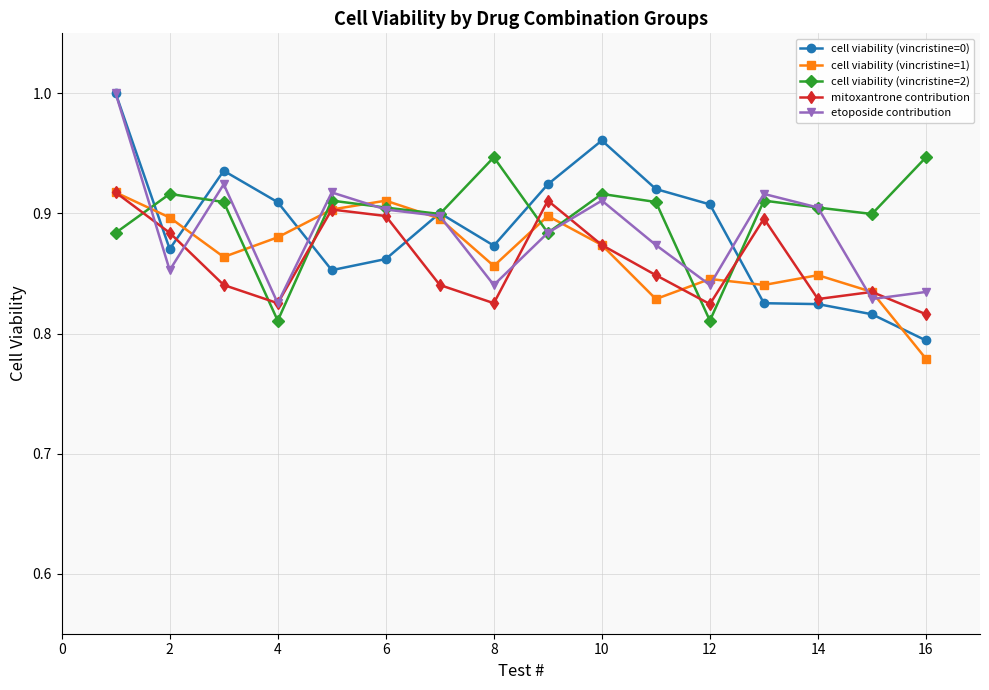

What is the difference between the maximum and minimum values in the mitoxantrone contribution series?

0.1